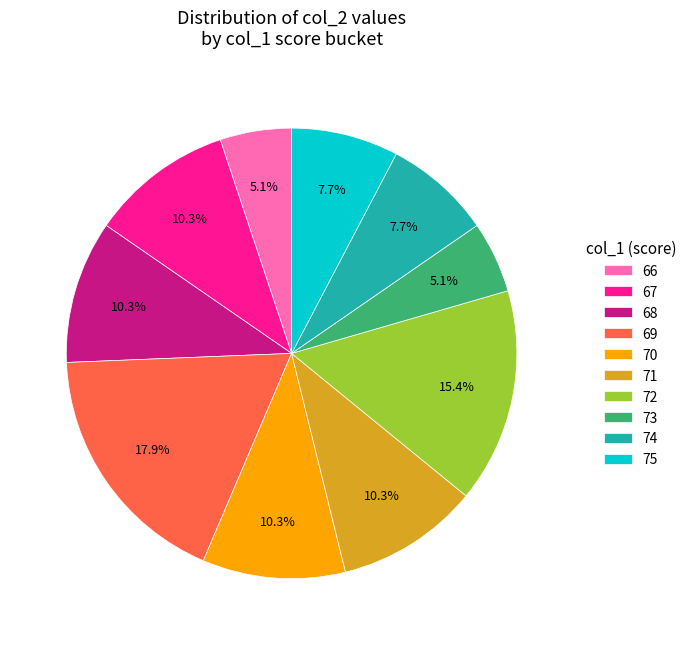

Between 70 and 66, which is larger?

70